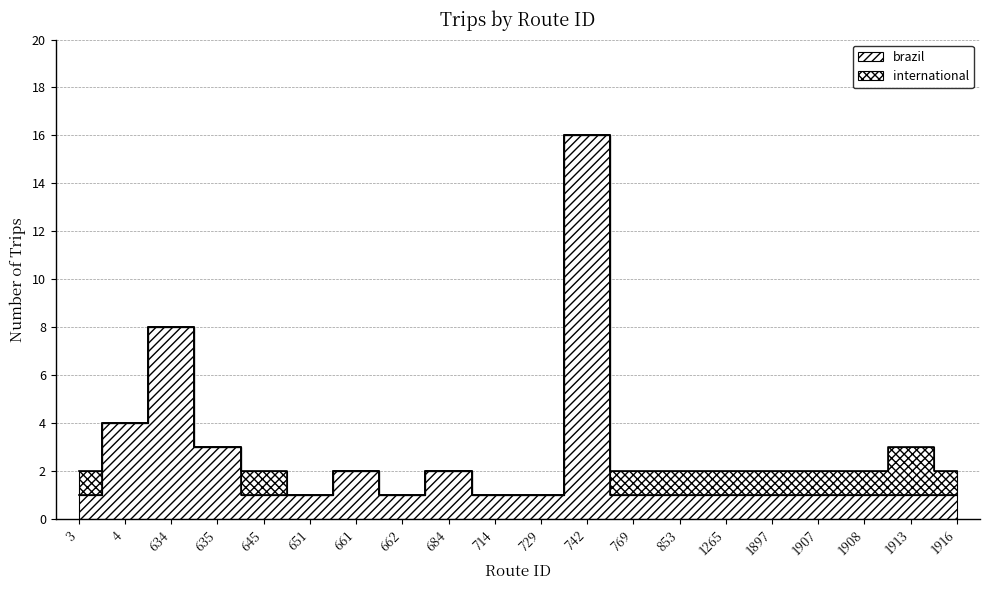

What is the sum of the values at 1265 and 634?

9